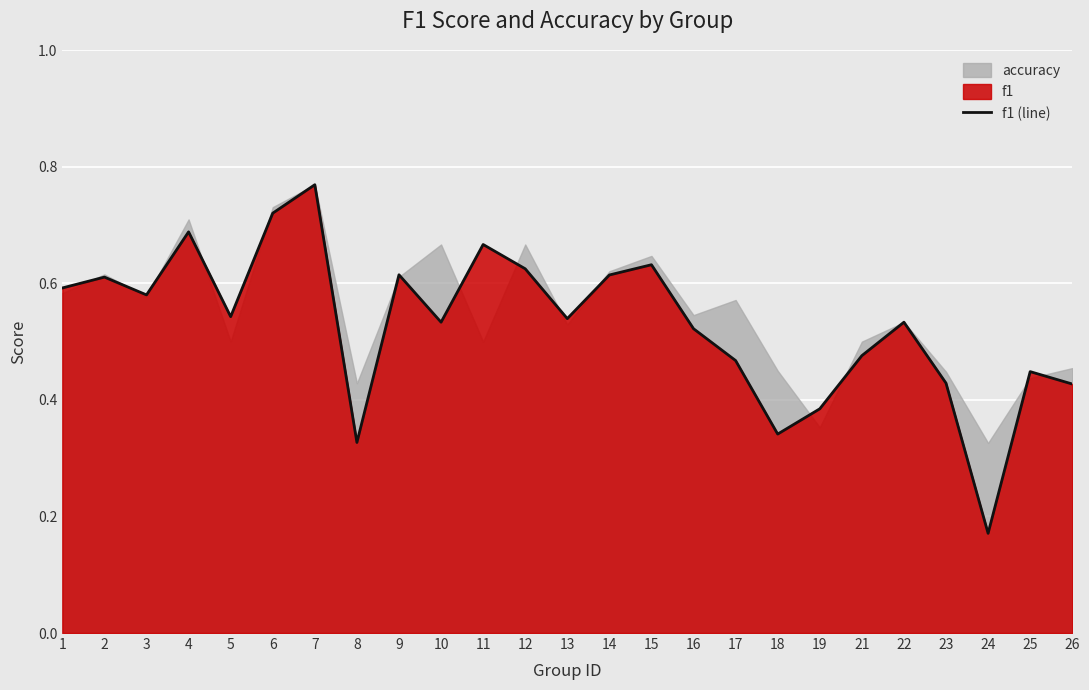

The value at 23 is 0.4. True or false?

True